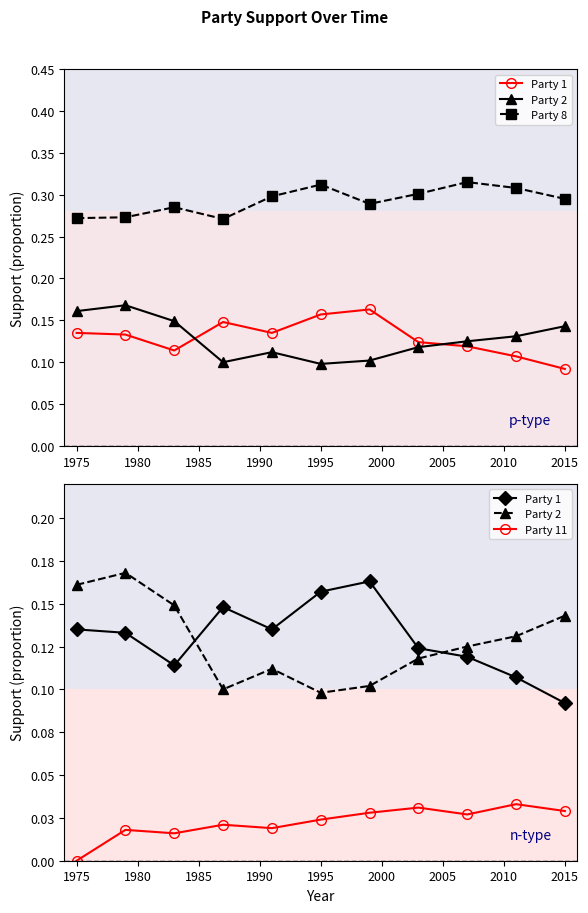

True or false: Party 8 and Party 11 intersect in this chart.

False